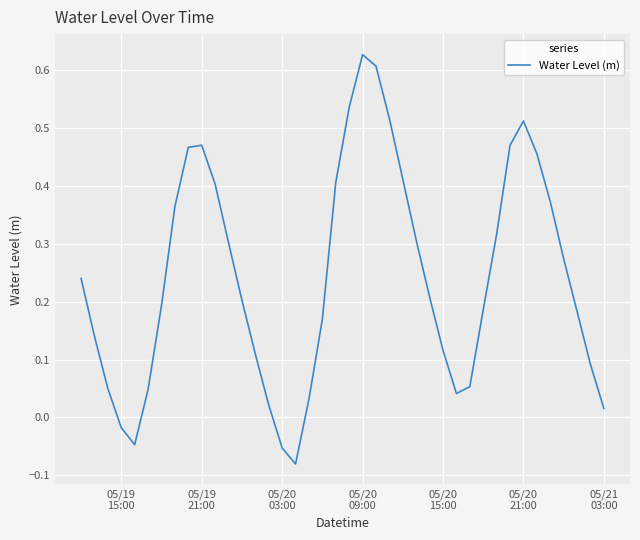

What is the difference between the maximum and minimum values?

0.7